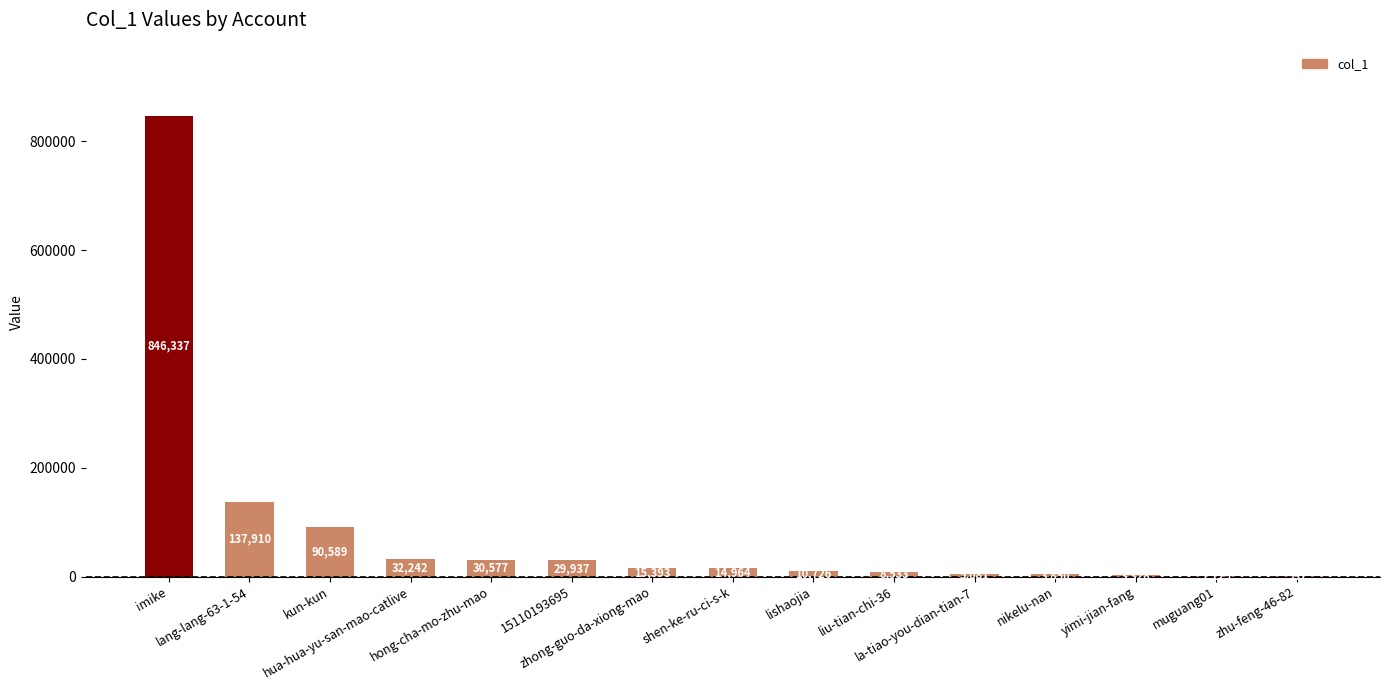

Between lishaojia and shen-ke-ru-ci-s-k, which is larger?

shen-ke-ru-ci-s-k